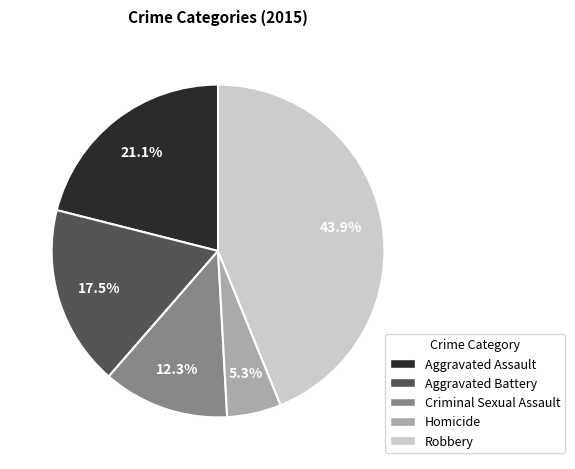

What is the largest slice in the pie chart?

Robbery